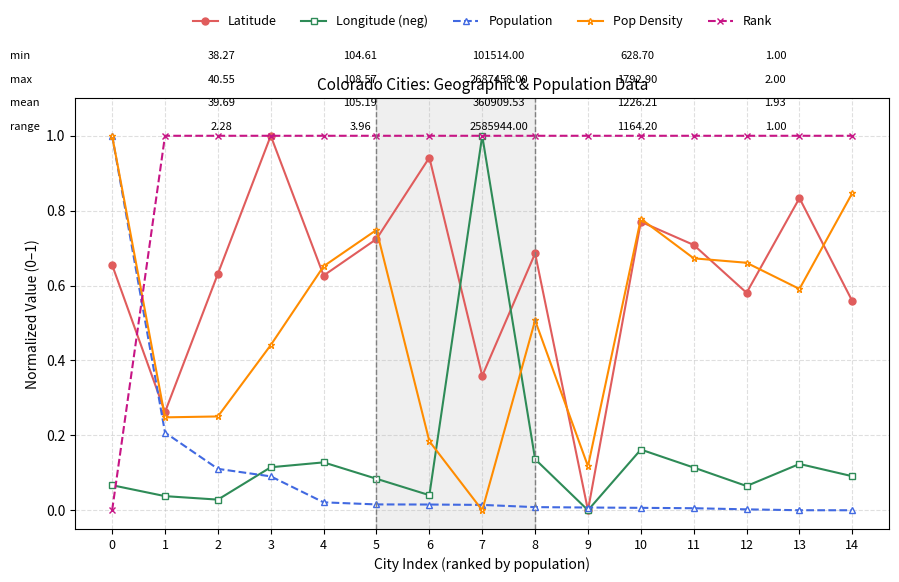

Rank the series at 8 from highest to lowest value.

Rank, Latitude, Pop Density, Longitude (neg), Population